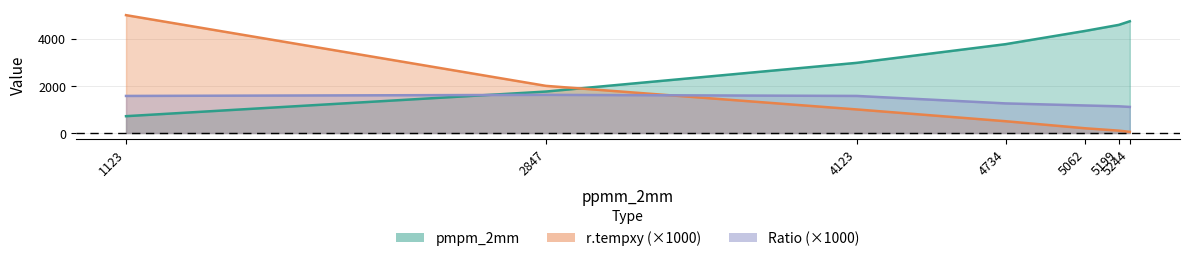

After their last crossing, which series has the higher values: pmpm_2mm or r.tempxy?

pmpm_2mm